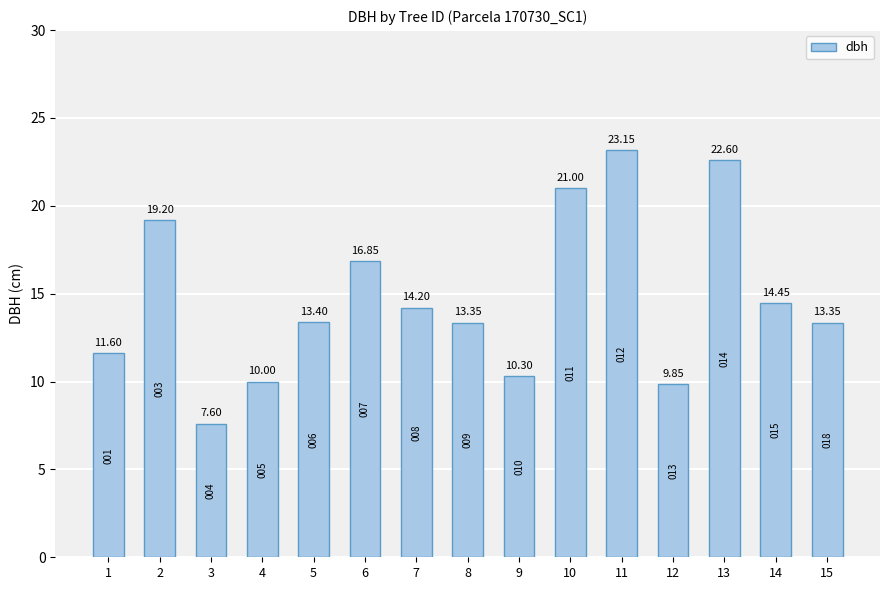

How many distinct data groups are displayed?

1